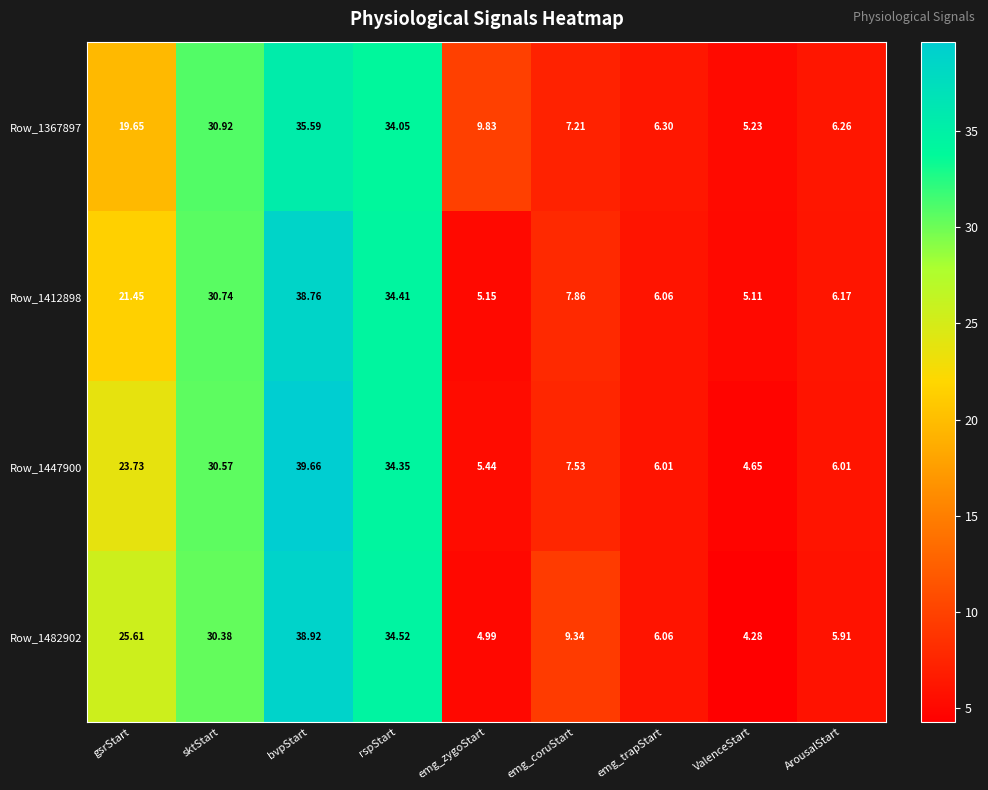

Which label corresponds to the largest value in the chart?

bvpStart